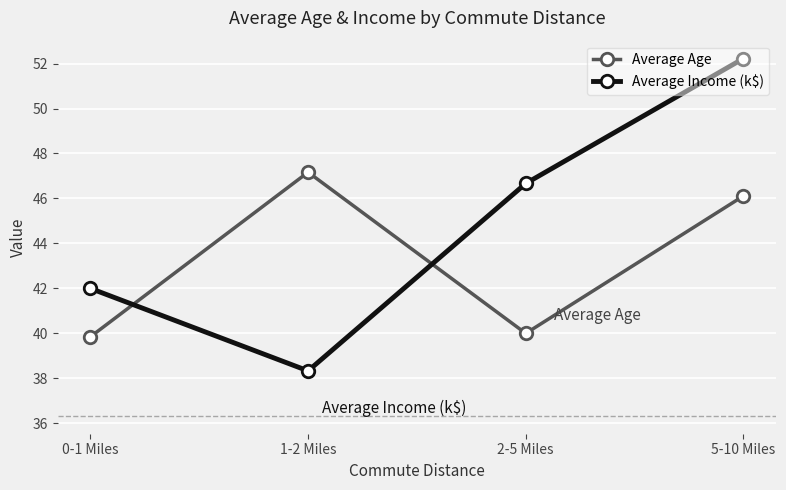

True or false: Average Age has a value of 18.6 at 5-10 Miles.

False